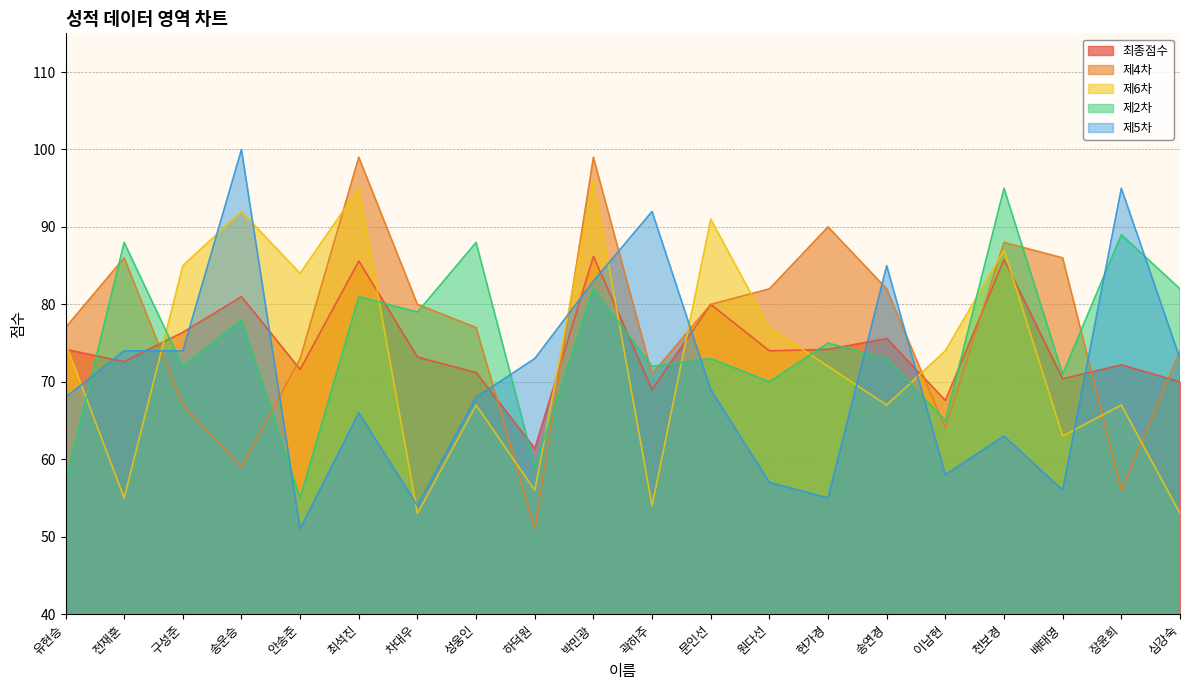

What is the total value across all series at 유현승?

351.2